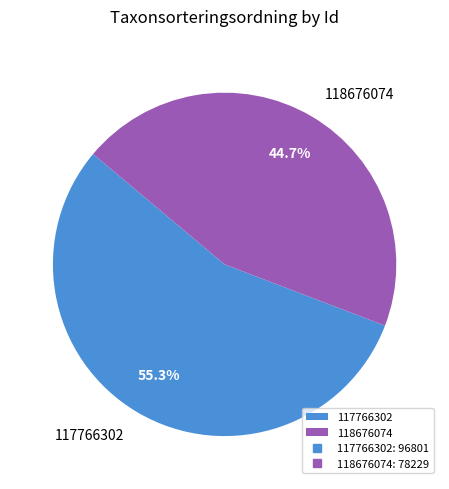

How many segments does this pie chart have?

2